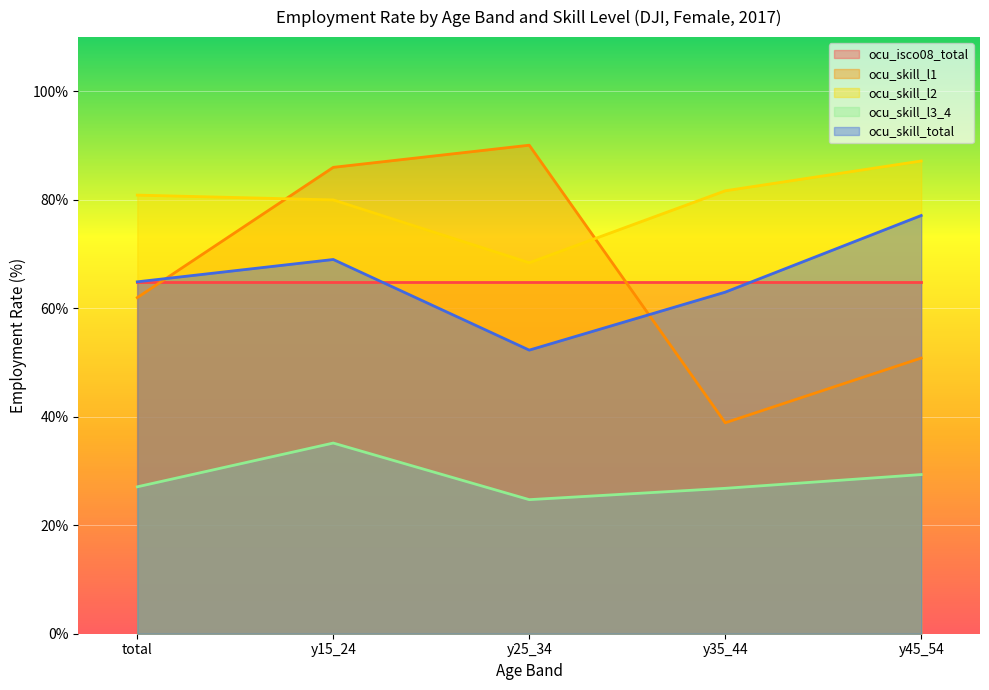

What is the value of the ocu_skill_l2 point at the 5th from the left?

87.2